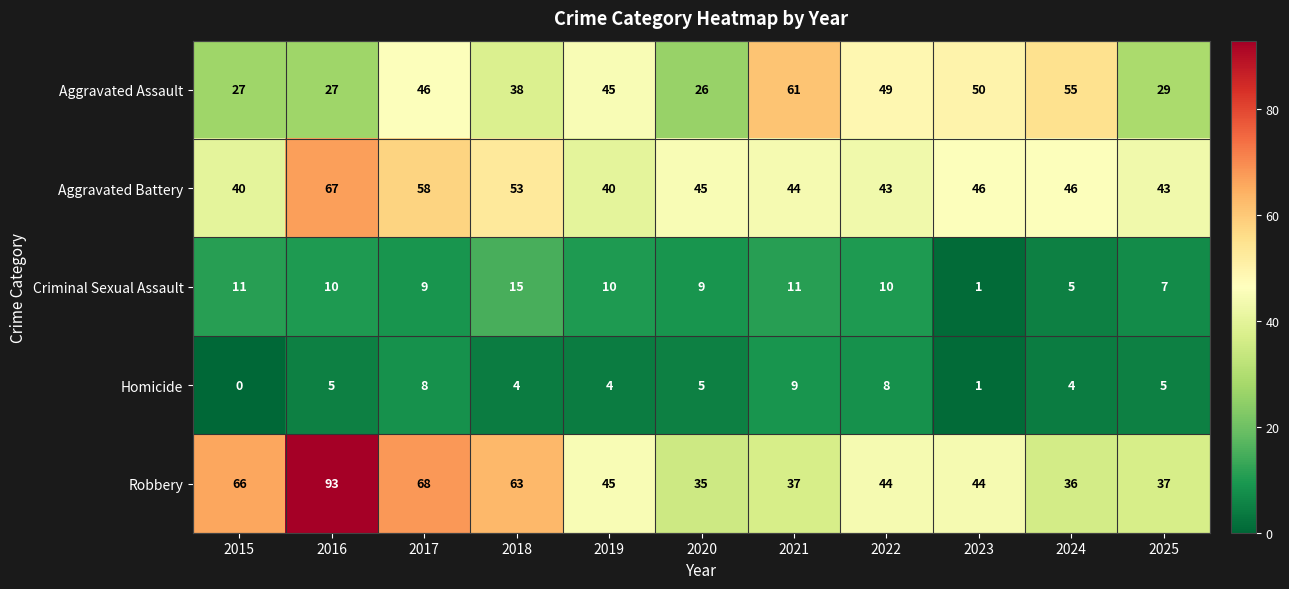

How many categories are shown in the chart?

11